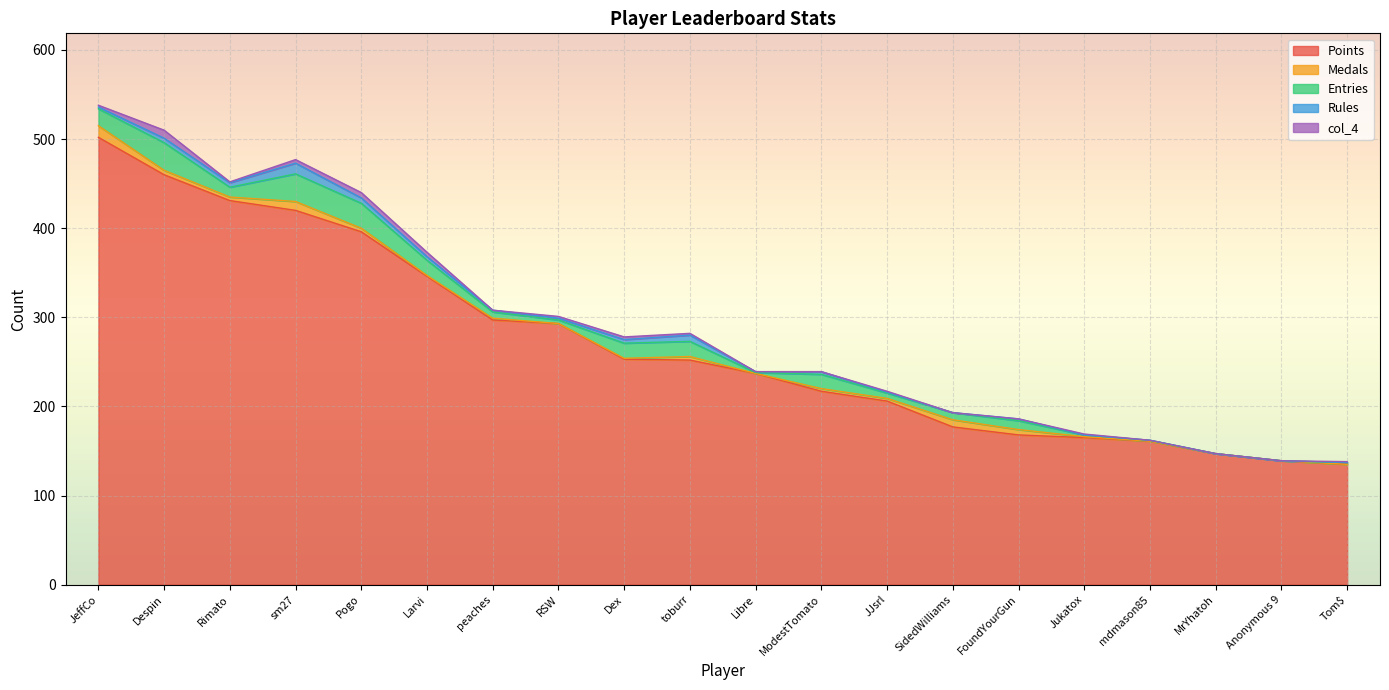

Reading left to right, transcribe all the data shown in this chart.

Points: 502	460	431	420	396	346	297	293	253	252	237	217	206	177	168	165	161	147	139	135
Medals: 13	5	4	10	4	1	2	0	1	4	0	3	3	8	6	1	0	0	0	0
Entries: 19	31	11	31	28	17	7	4	17	17	1	16	6	8	10	2	1	0	0	2
Rules: 2	5	5	12	6	4	2	2	4	7	1	3	1	0	2	0	0	0	0	0
col_4: 2	9	1	4	6	5	0	2	3	2	0	0	1	0	0	1	0	0	0	1